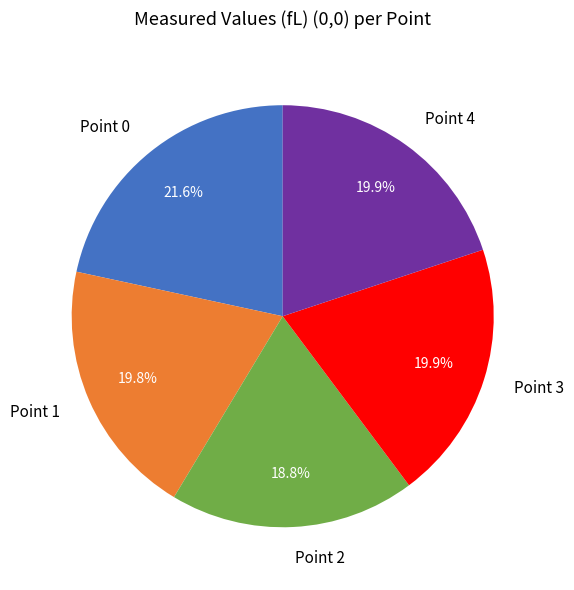

Combined, do Point 0 and Point 3 account for over 50%?

No